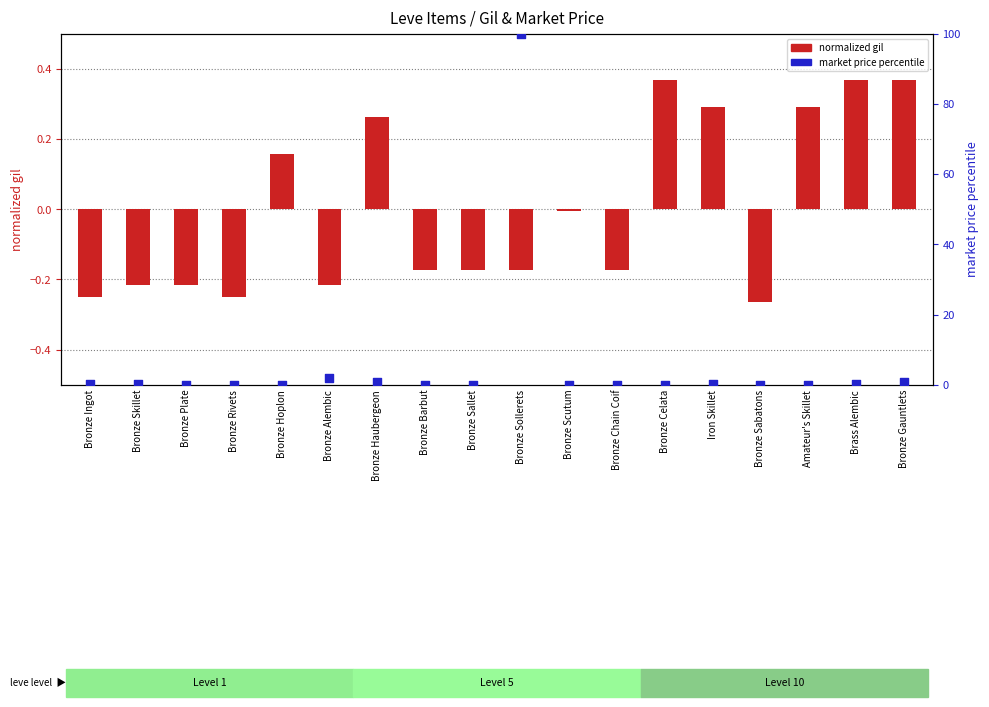

At which category is the sum across all series the highest?

Bronze Sollerets